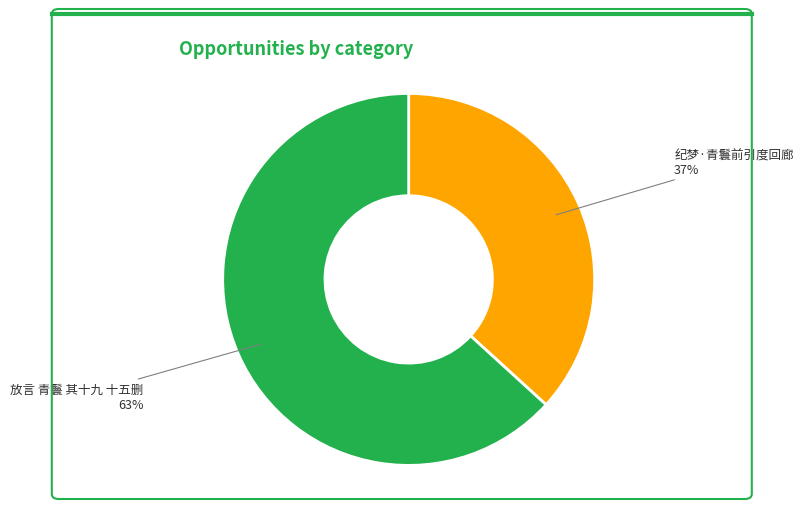

To the nearest percent, what is the difference between the largest and smallest slice percentages?

26%